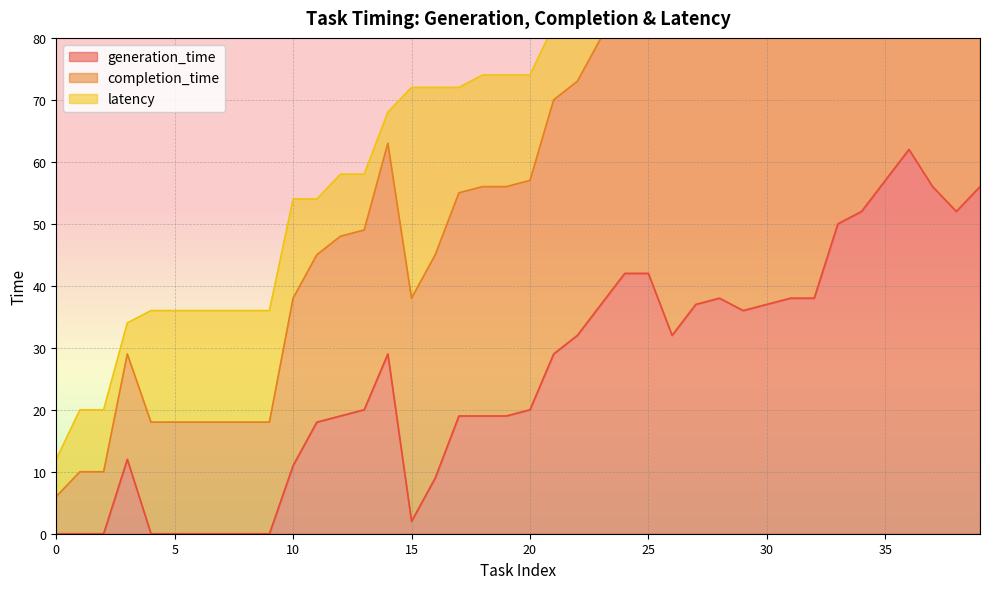

Is it true that generation_time equals 50 at 30?

False